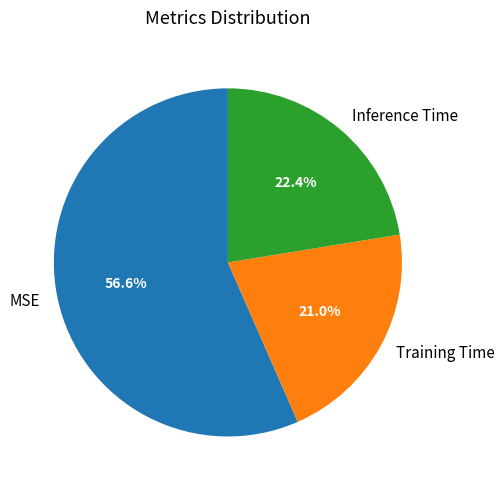

To the nearest percent, what portion does MSE represent?

57%